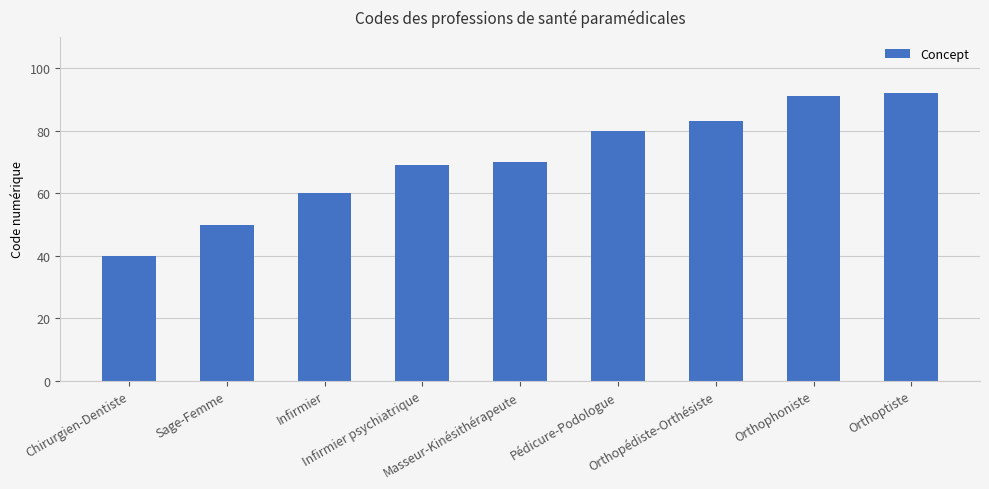

How many data points does each series have?

9